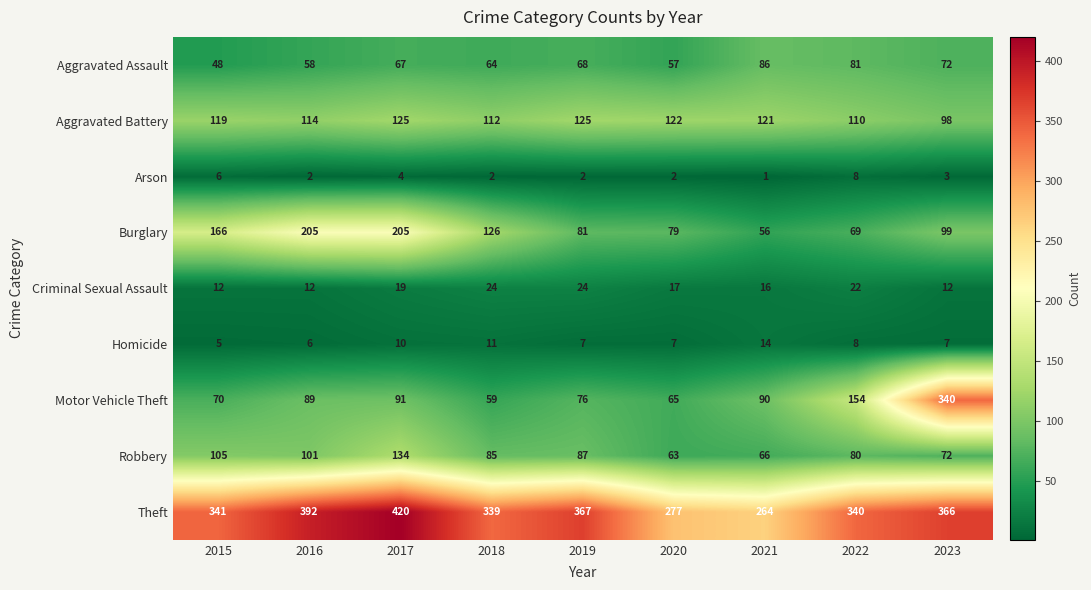

What is the sum of the Arson values at 2021 and 2023?

4